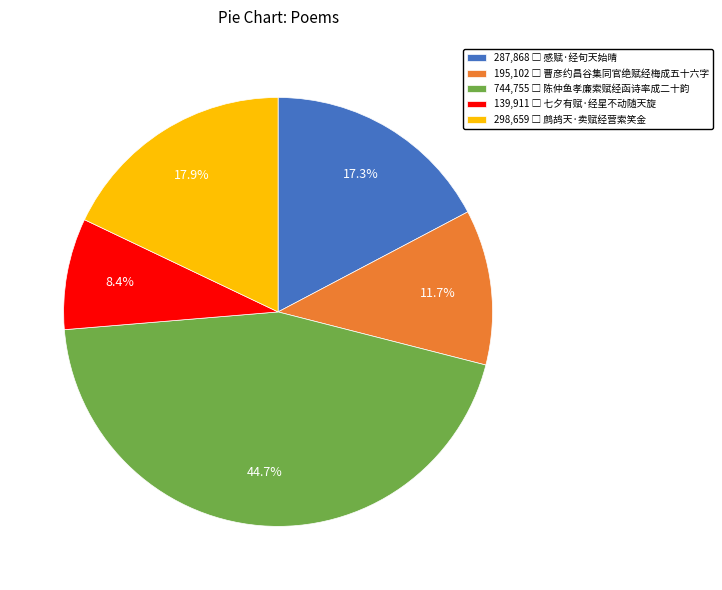

Does any single category account for the majority?

No